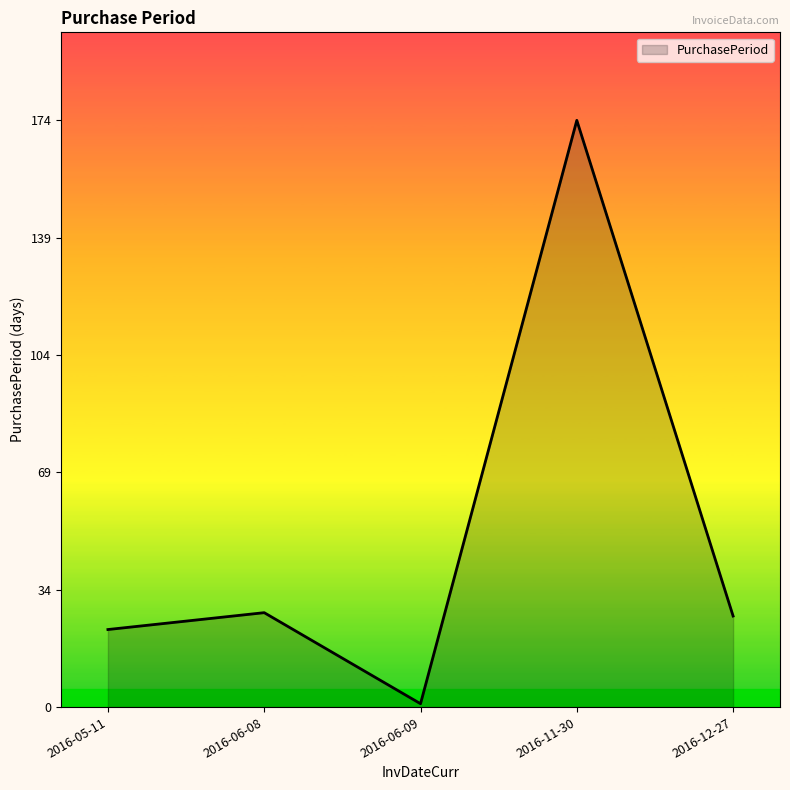

What position from the right is 2016-05-11?

5